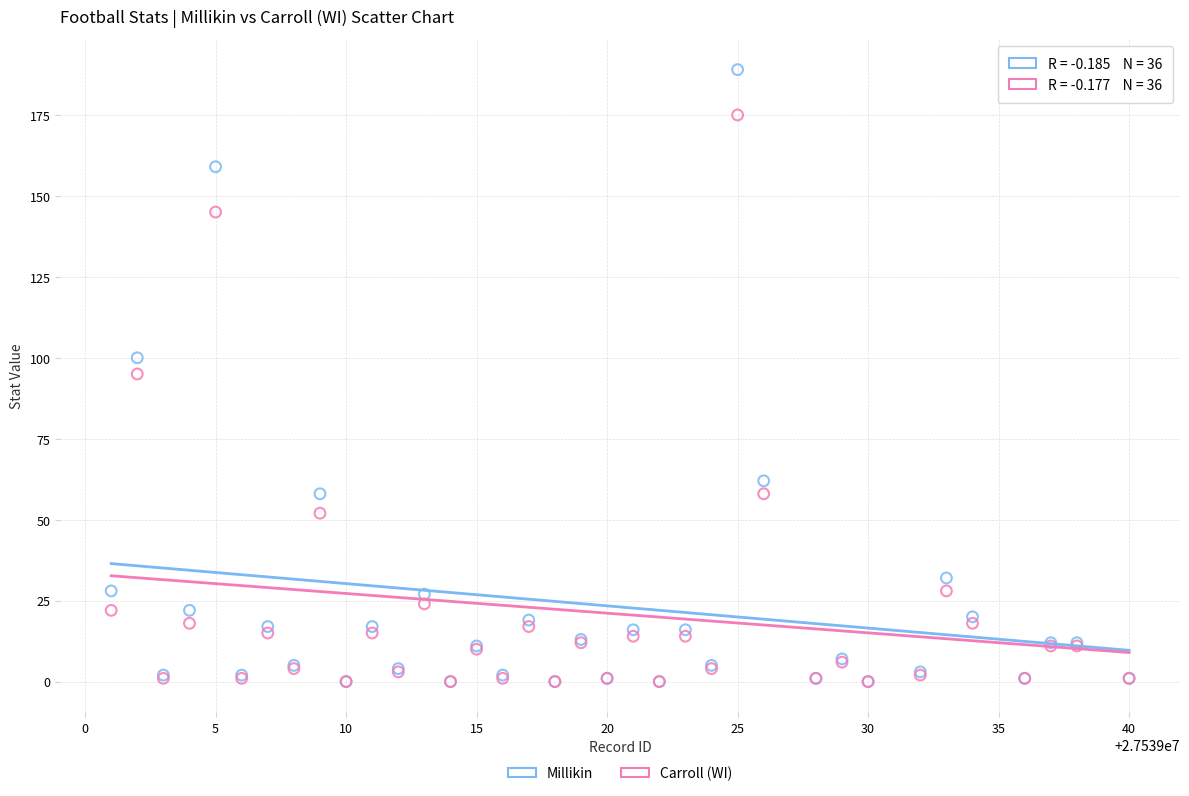

In the Carroll (WI) series, what Y value is closest to 87?

95